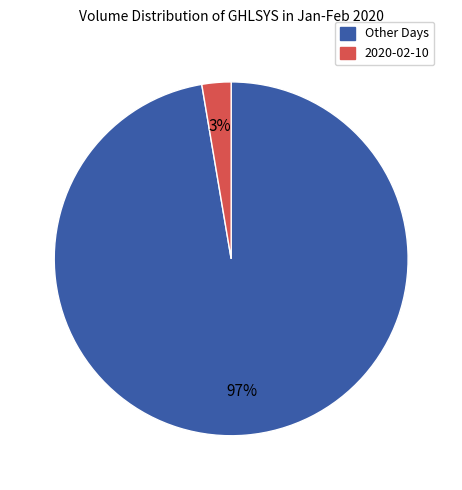

Is there any slice that represents more than half of the pie?

Yes